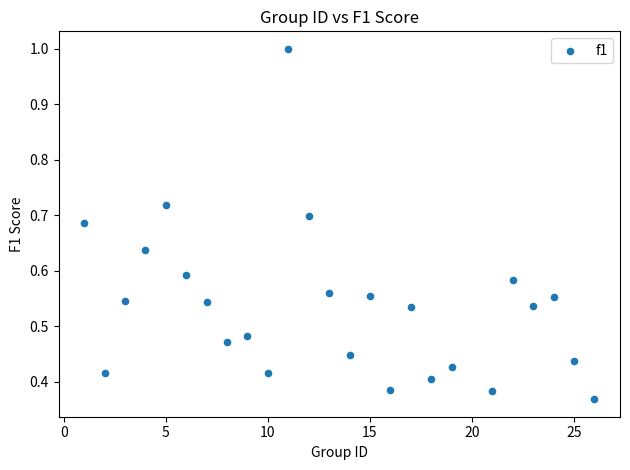

What is the range of X values (max minus min)?

25.0